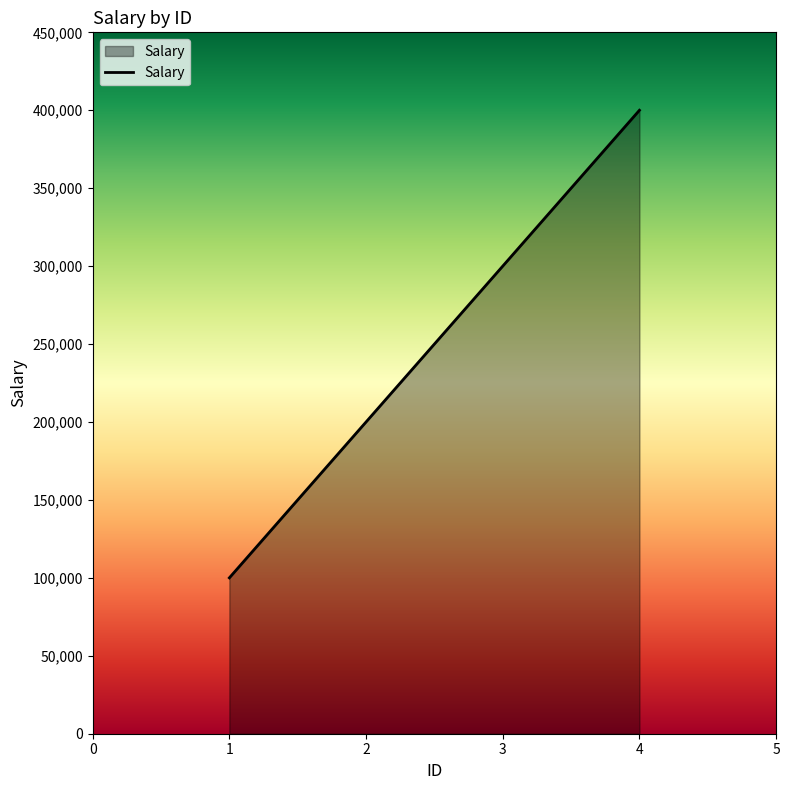

Rank the categories by value from lowest to highest.

1, 2, 3, 4